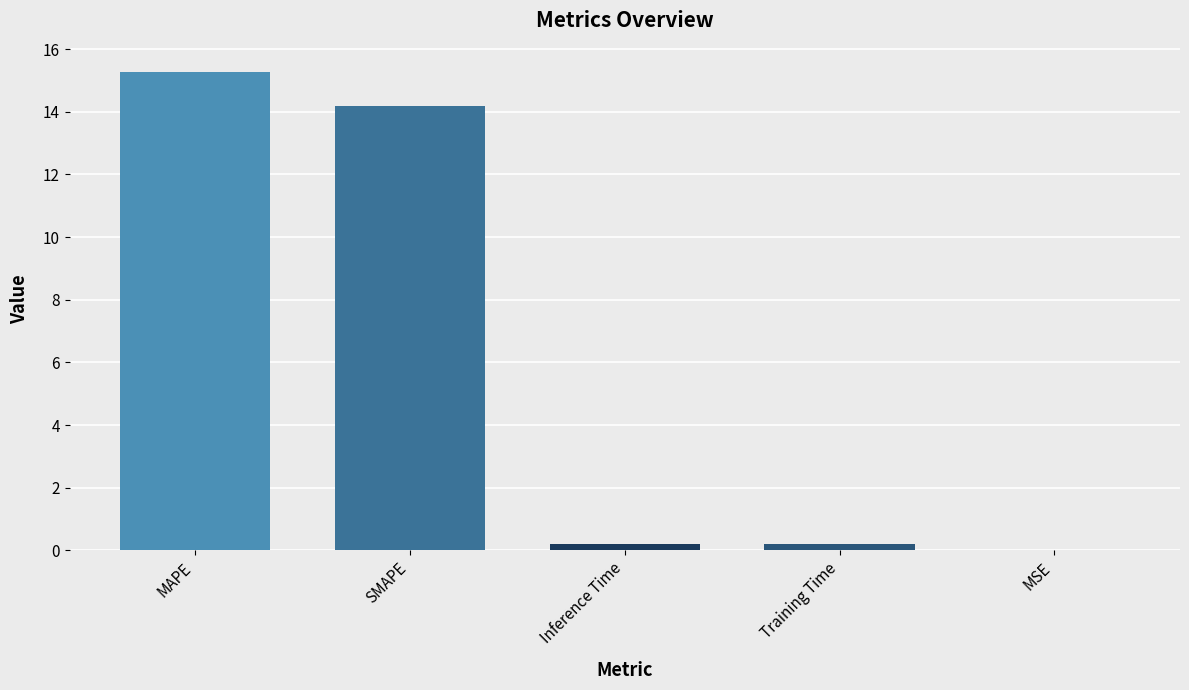

What is the sum of all values?

29.9